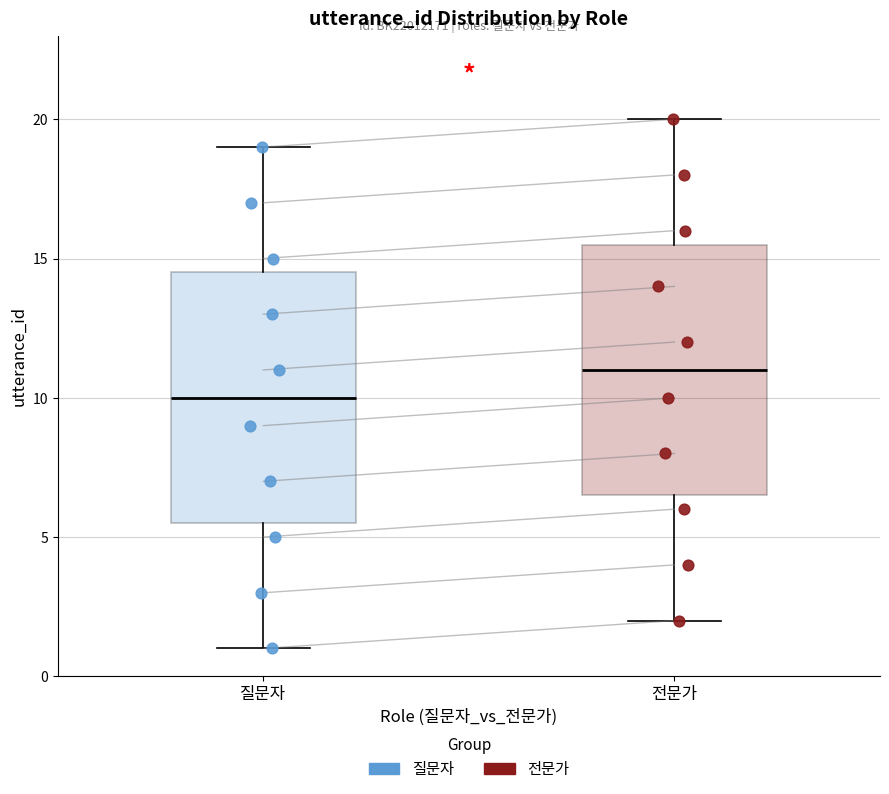

Reading left to right, transcribe this box plot: for each box, give where its median line is, the range the box spans, and where its two whiskers end, as read against the y-axis. The values are not printed on the chart, so give them approximately, as read against the axis.

질문자: median 10.0, box 5.5 to 14.5, whiskers 1.0 to 19.0
전문가: median 11.0, box 6.5 to 15.5, whiskers 2.0 to 20.0